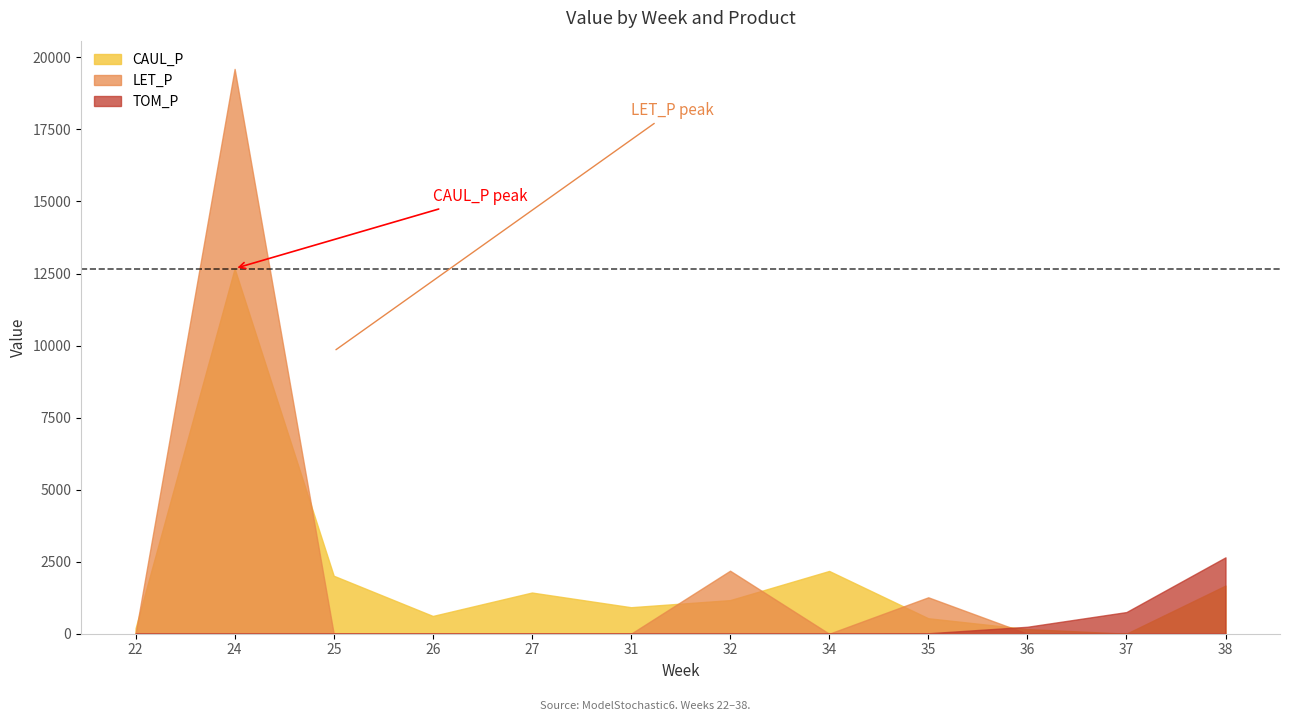

Which series has the largest total across all categories?

CAUL_P